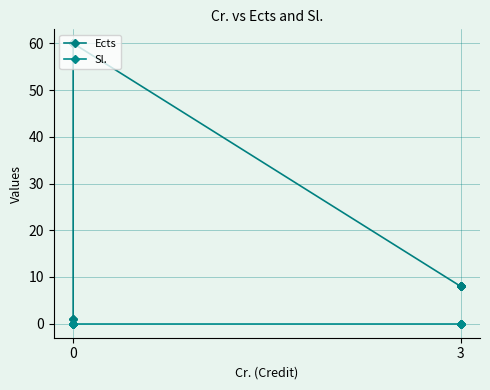

Which series changed the most between 0 and 3?

Ects